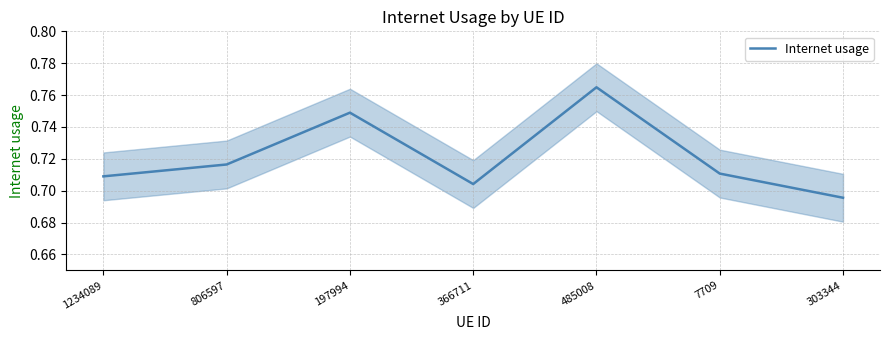

What is the sum of the values at 197994 and 303344?

1.4